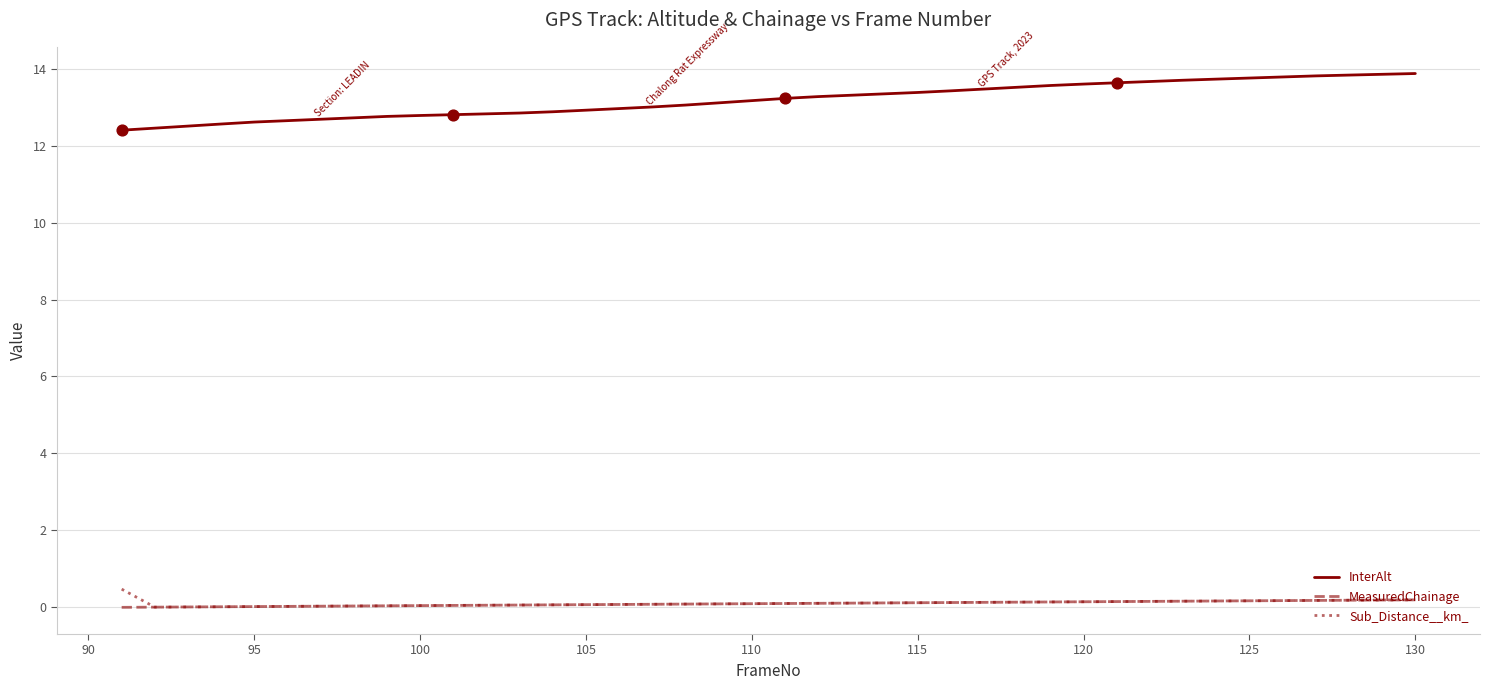

What are all the series names shown in the legend?

InterAlt, MeasuredChainage, Sub_Distance__km_